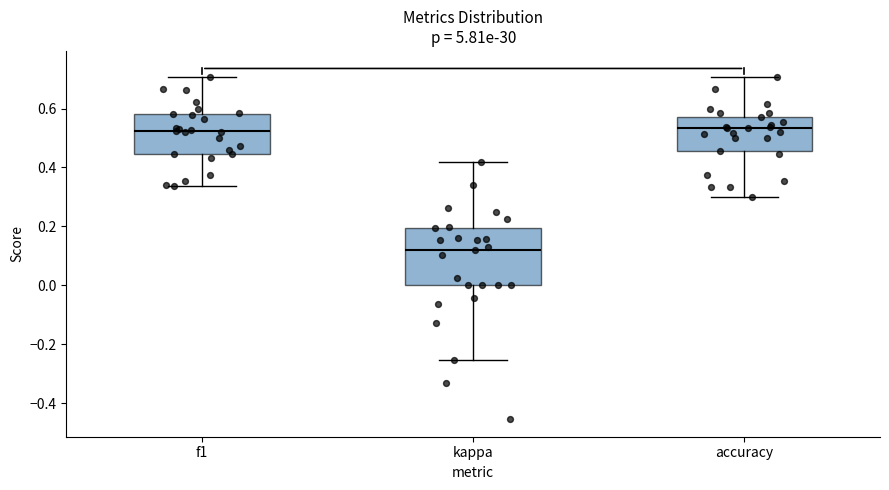

Comparing the boxes themselves (not the whiskers), which one is the tallest?

kappa